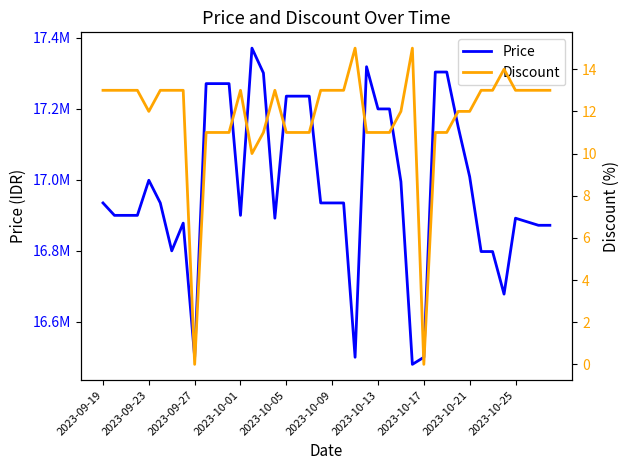

The Price series shows 17200000 at 25. True or false?

True